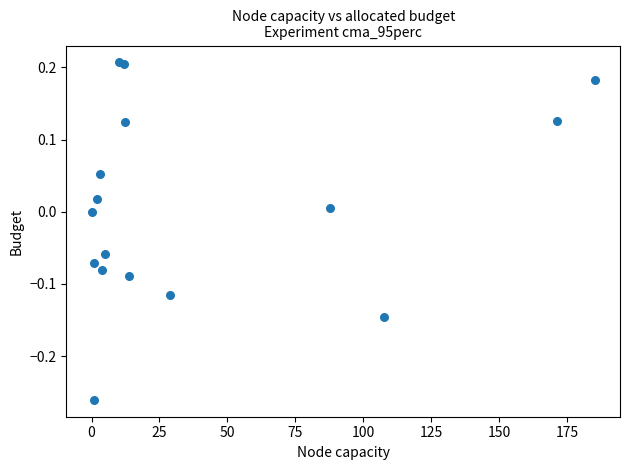

What is the range of Y values (max minus min)?

0.5